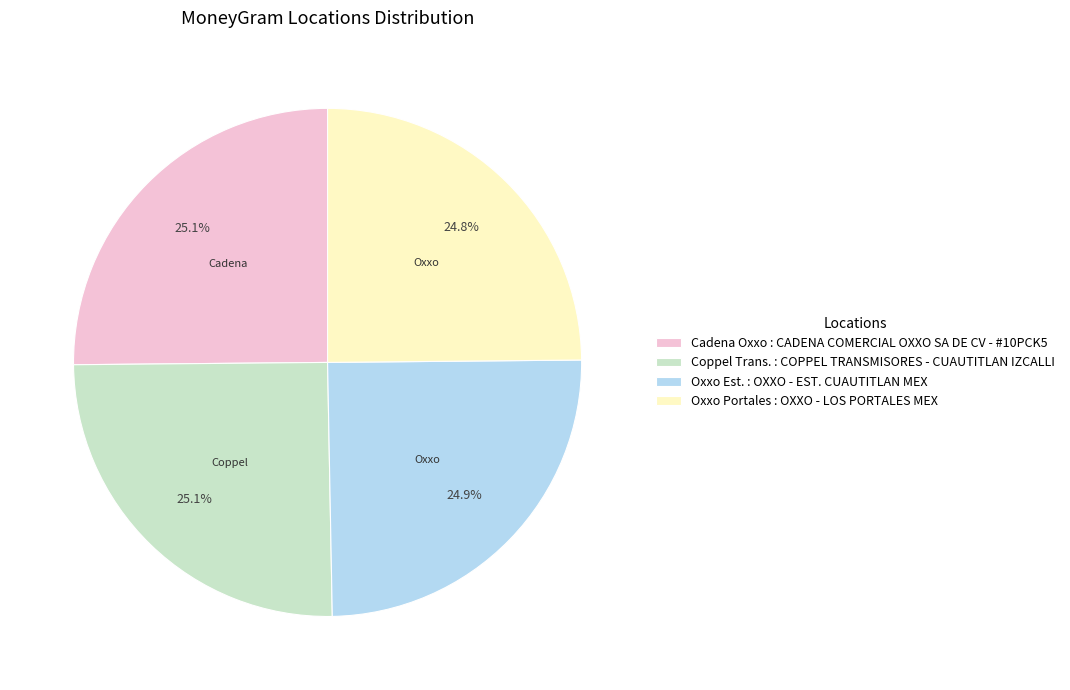

What portion of the pie excludes Oxxo Portales : OXXO - LOS PORTALES MEX?

75.2%